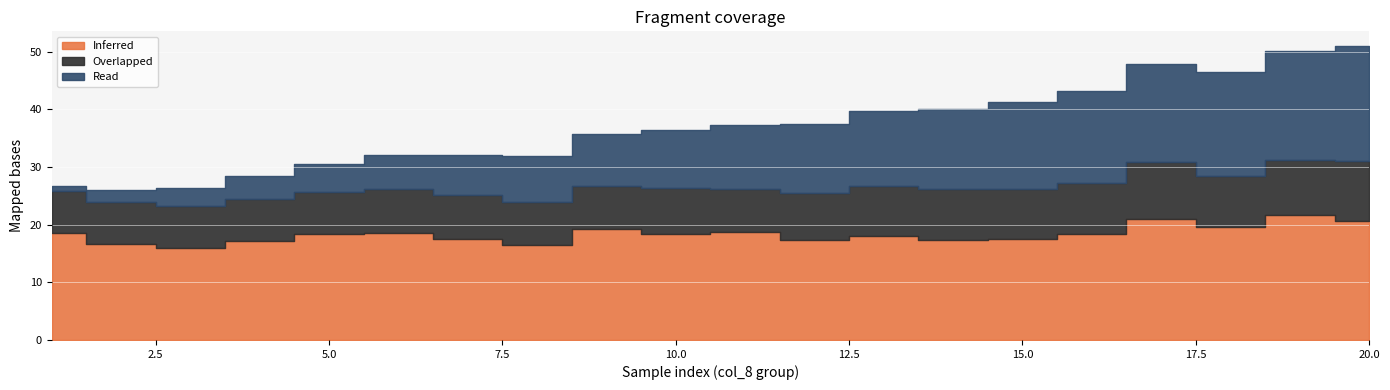

What is the sum of the Read values at 17 and 18?

35.0